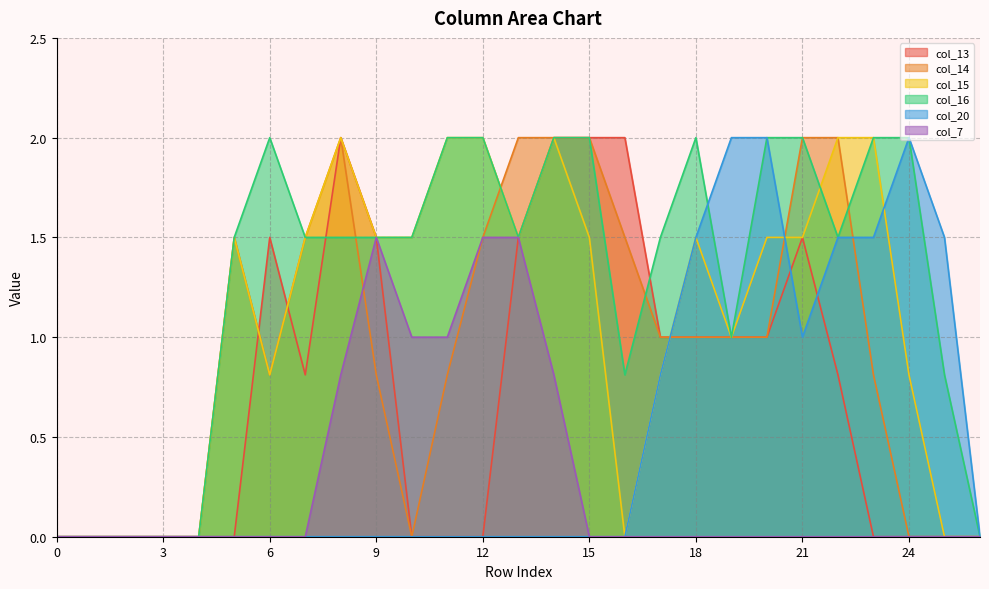

What is the difference between the col_20 values at 24 and 21?

1.0